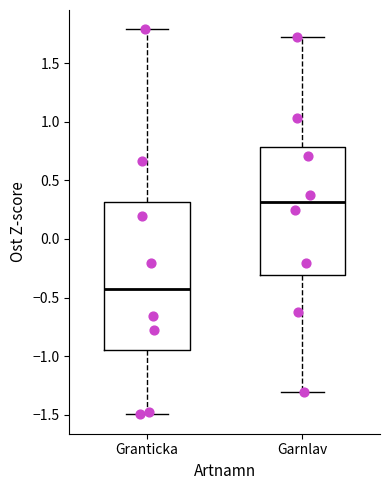

Comparing the boxes themselves (not the whiskers), which one is the tallest?

Granticka